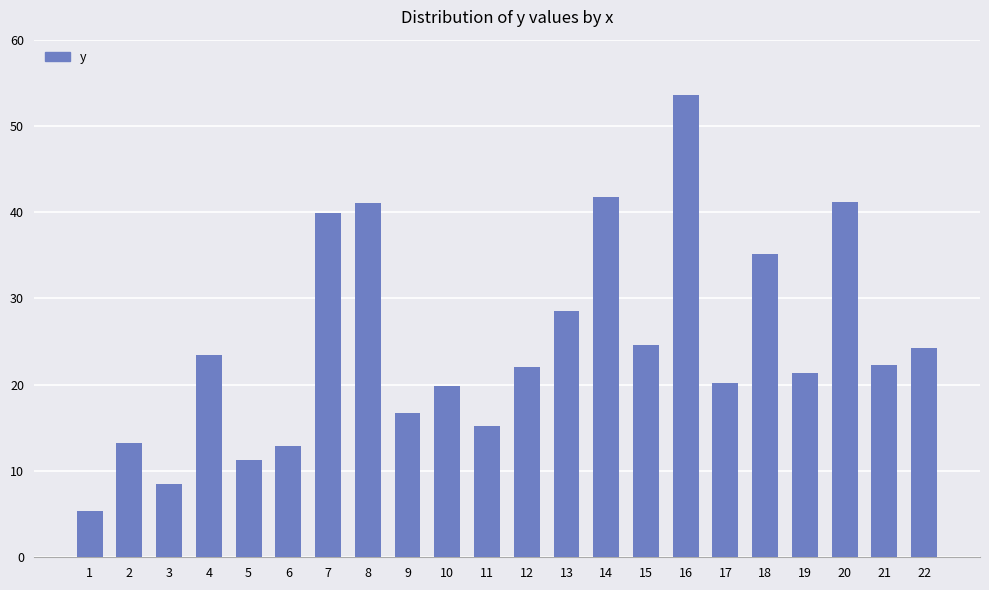

What is the minimum value shown in the chart?

5.4